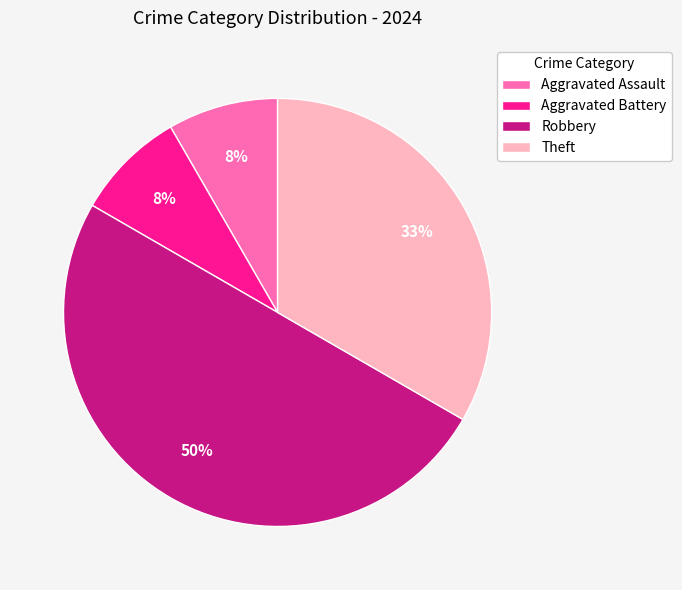

To the nearest percent, what is the average slice percentage?

25%